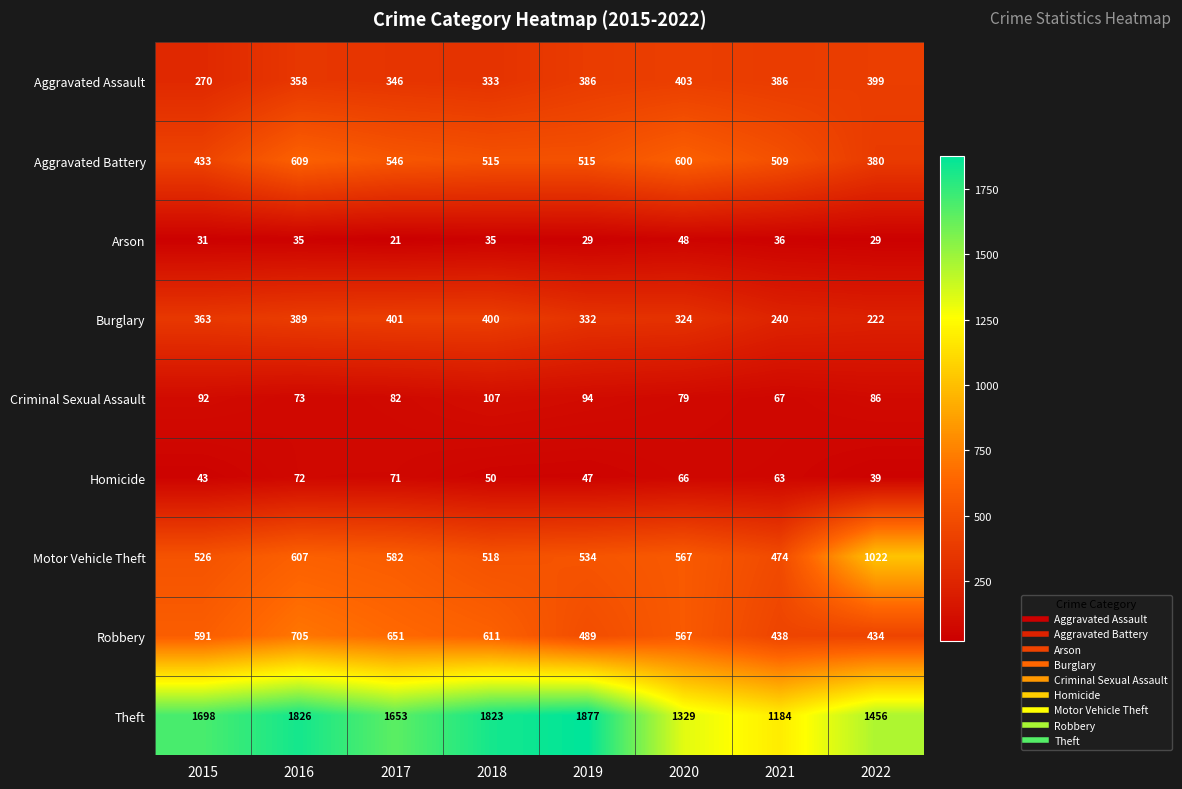

What is the average value of the Criminal Sexual Assault series?

85